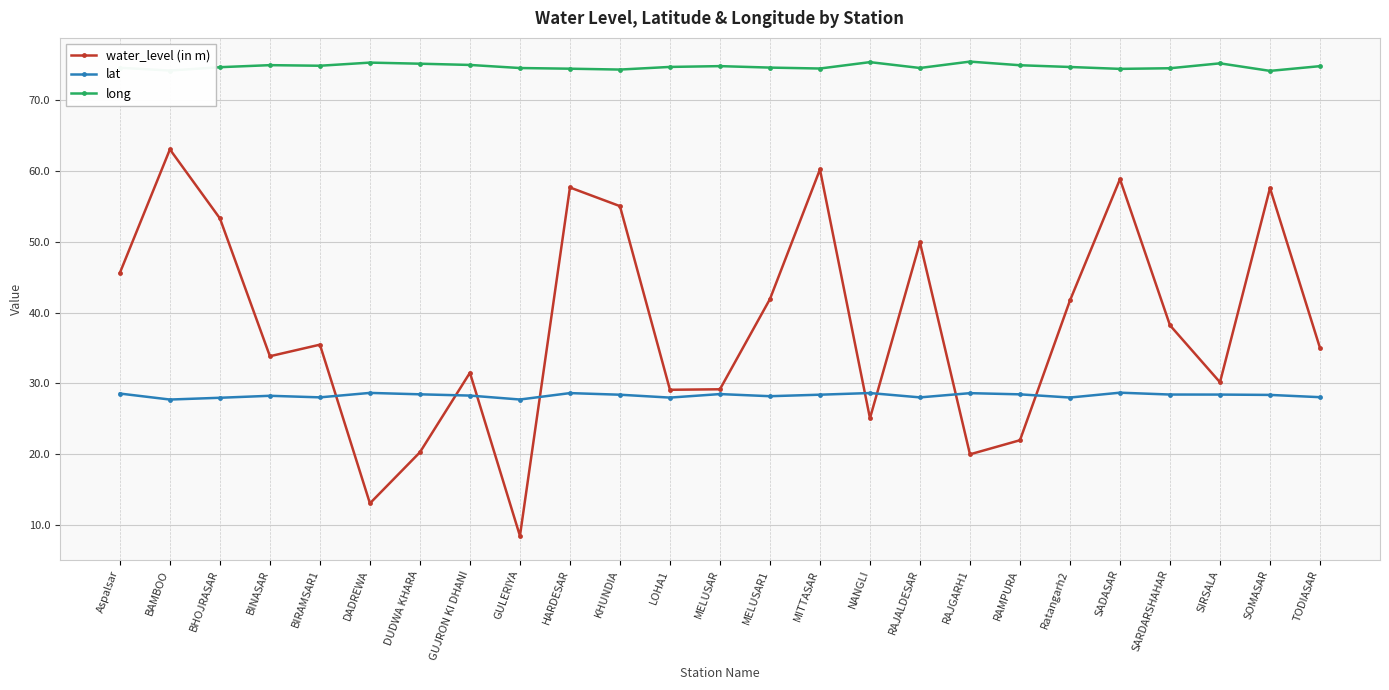

At which category does water_level (in m) reach its first local valley?

BINASAR